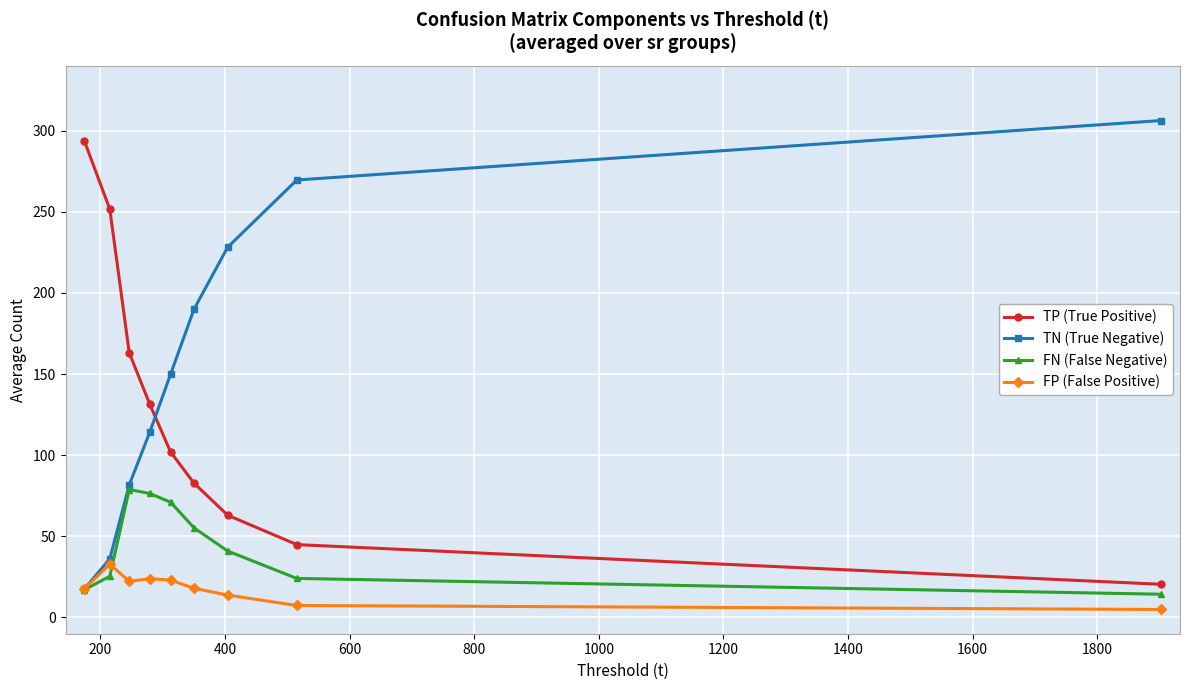

True or false: FP (False Positive) and TP (True Positive) cross at least once.

False